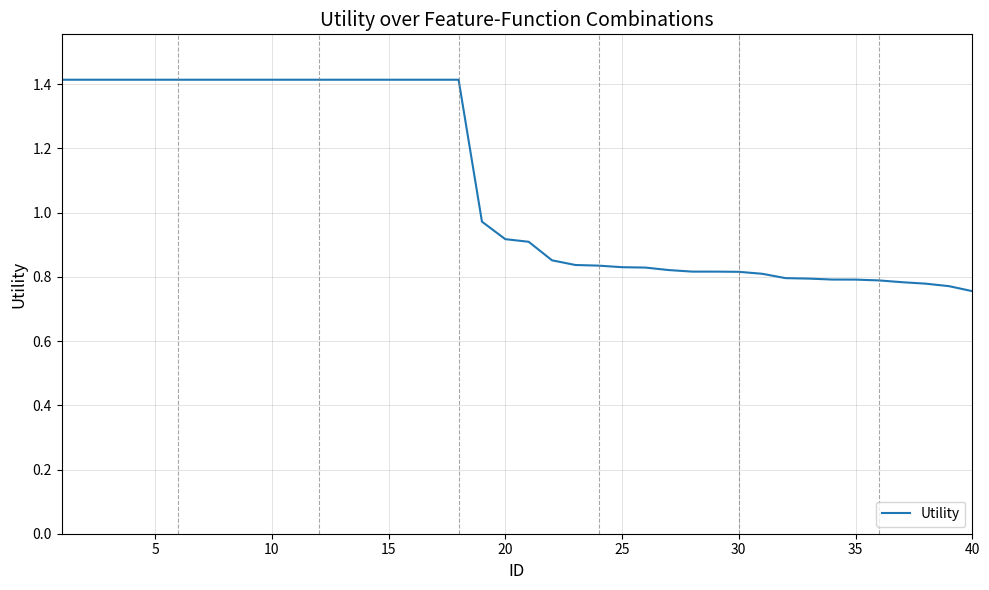

What is the greatest value displayed?

1.4